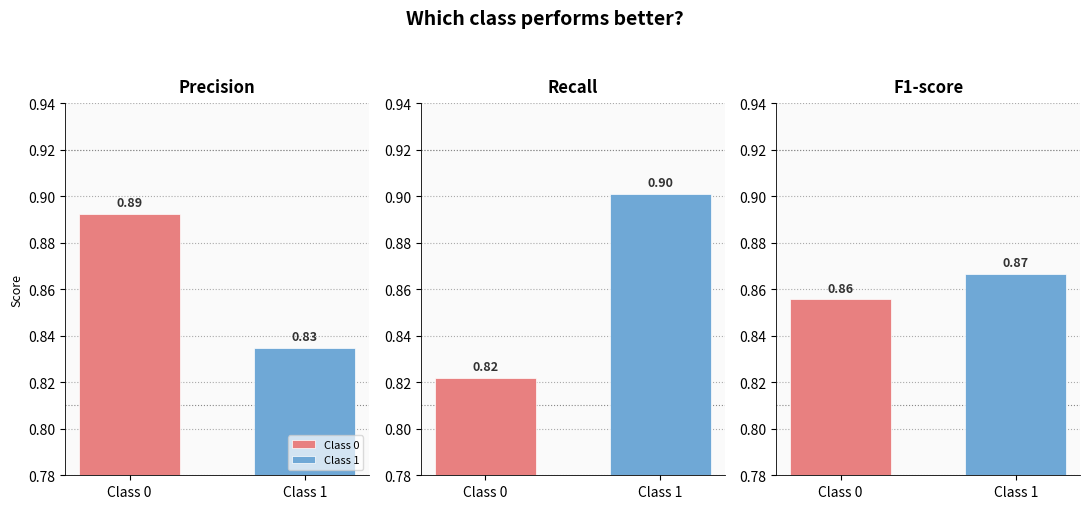

Between 0 and 1, which series saw the biggest shift?

recall